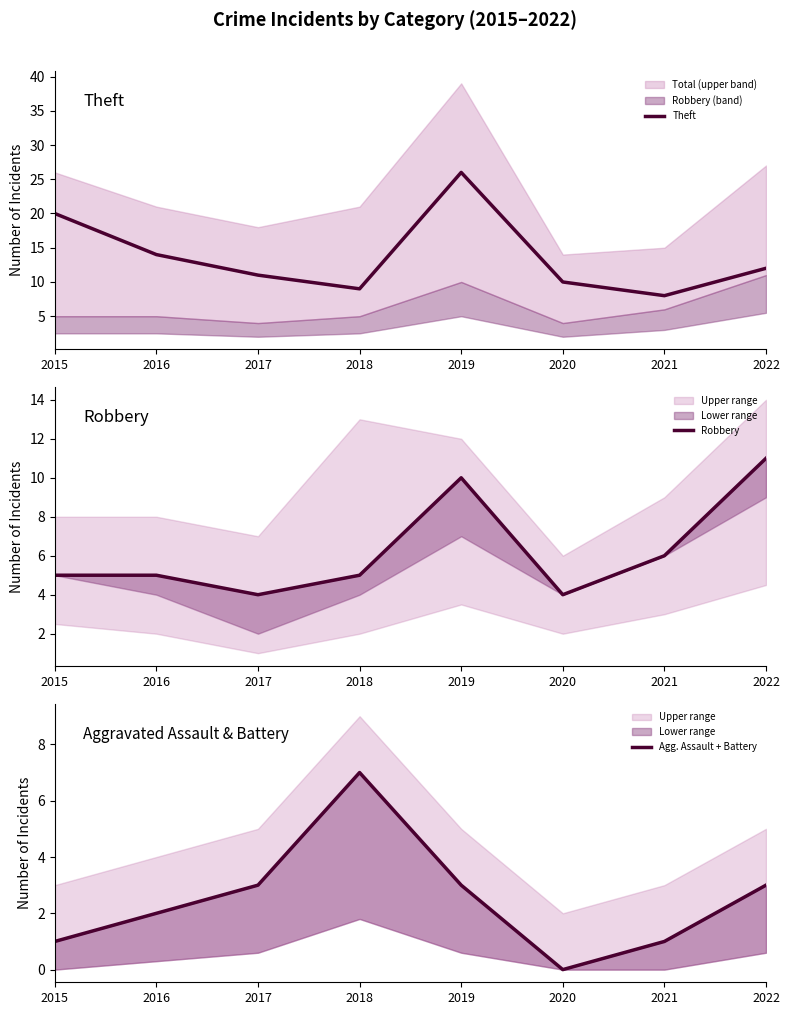

Read the Robbery value at 2020.

4